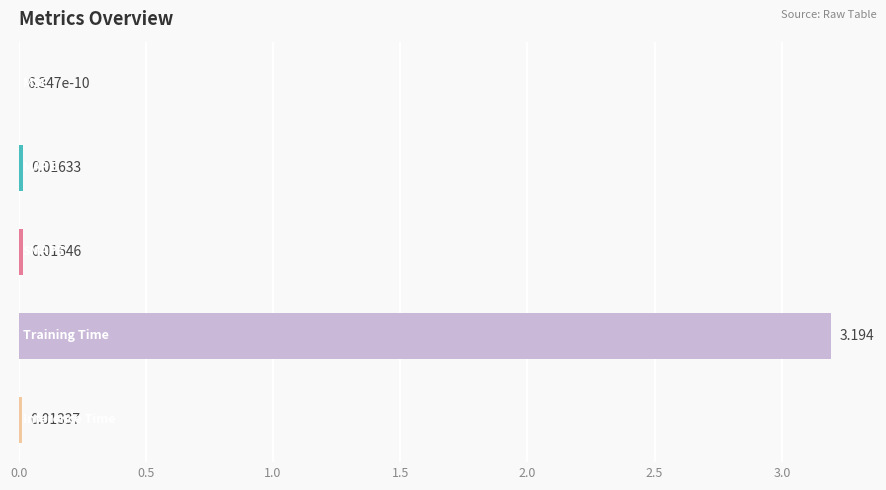

How many categories are shown in the chart?

5